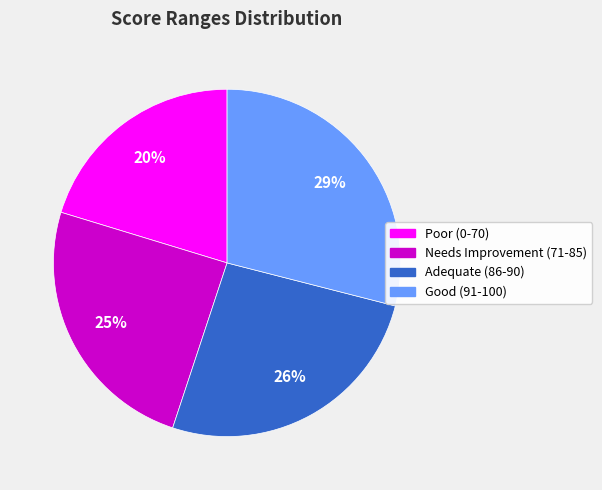

To the nearest percent, what is the combined percentage of Poor (0-70) and Adequate (86-90)?

46%